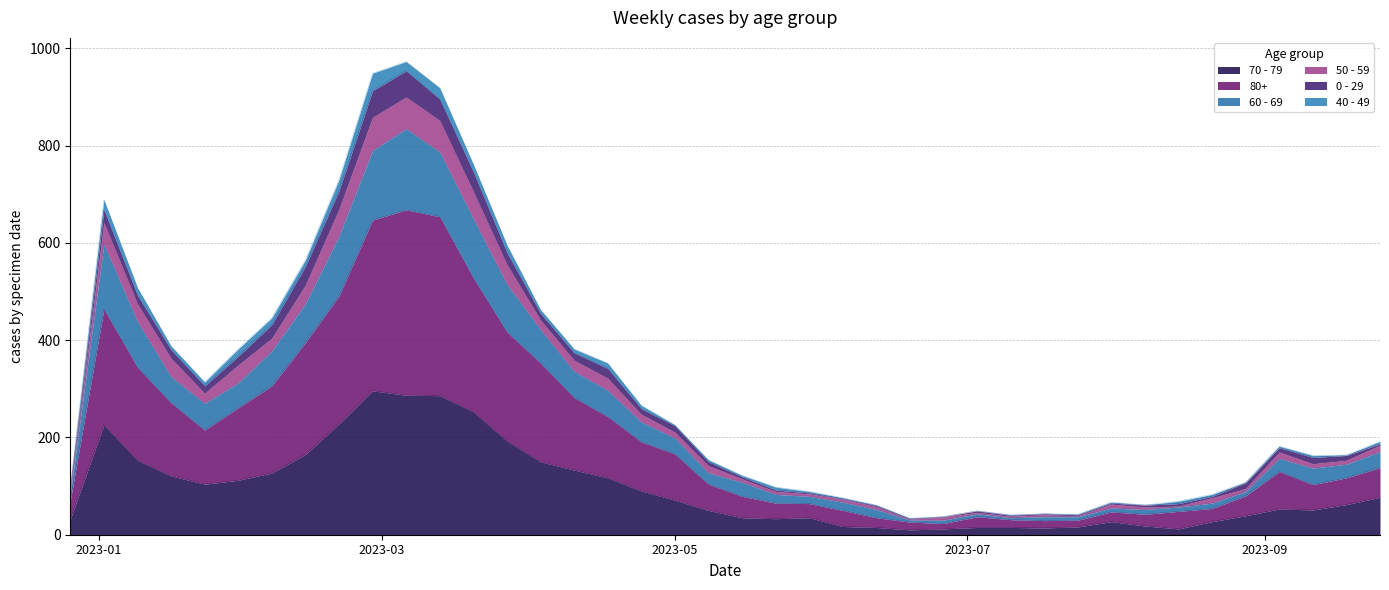

In 70 - 79, how many points are lower than both neighbors (excluding endpoints)?

6